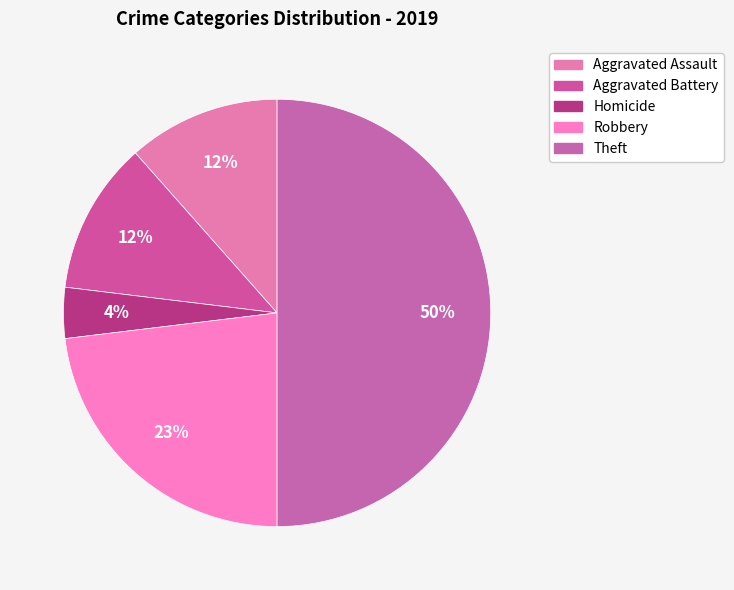

To the nearest percent, what is the average slice percentage?

20%